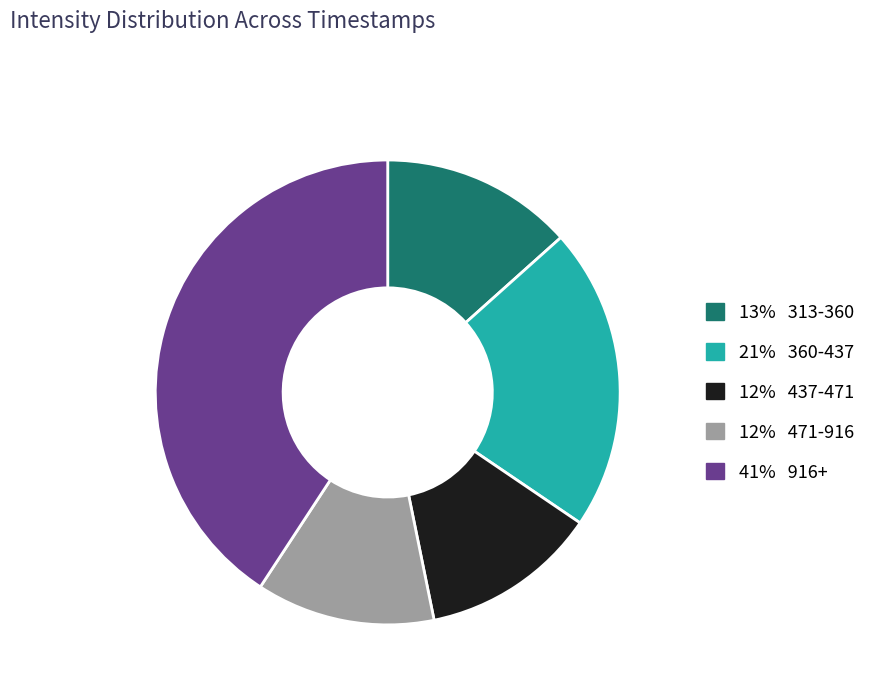

Is there any slice that represents more than half of the pie?

No